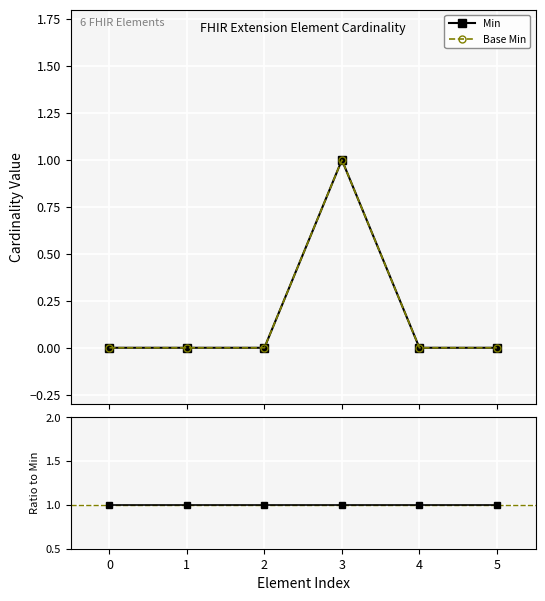

True or false: Min has more than 1 points higher than both neighbors.

False